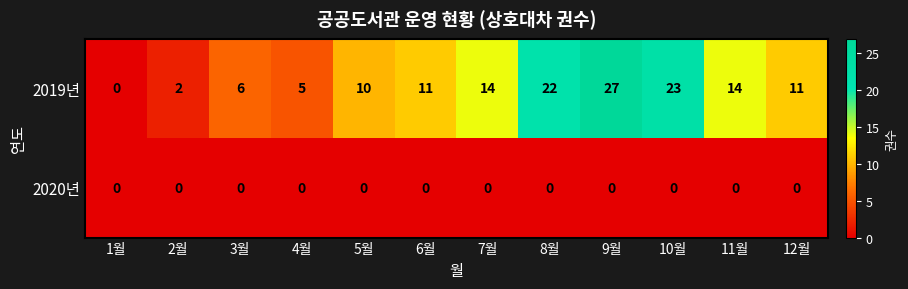

What is the sum of all 2019년 values?

145